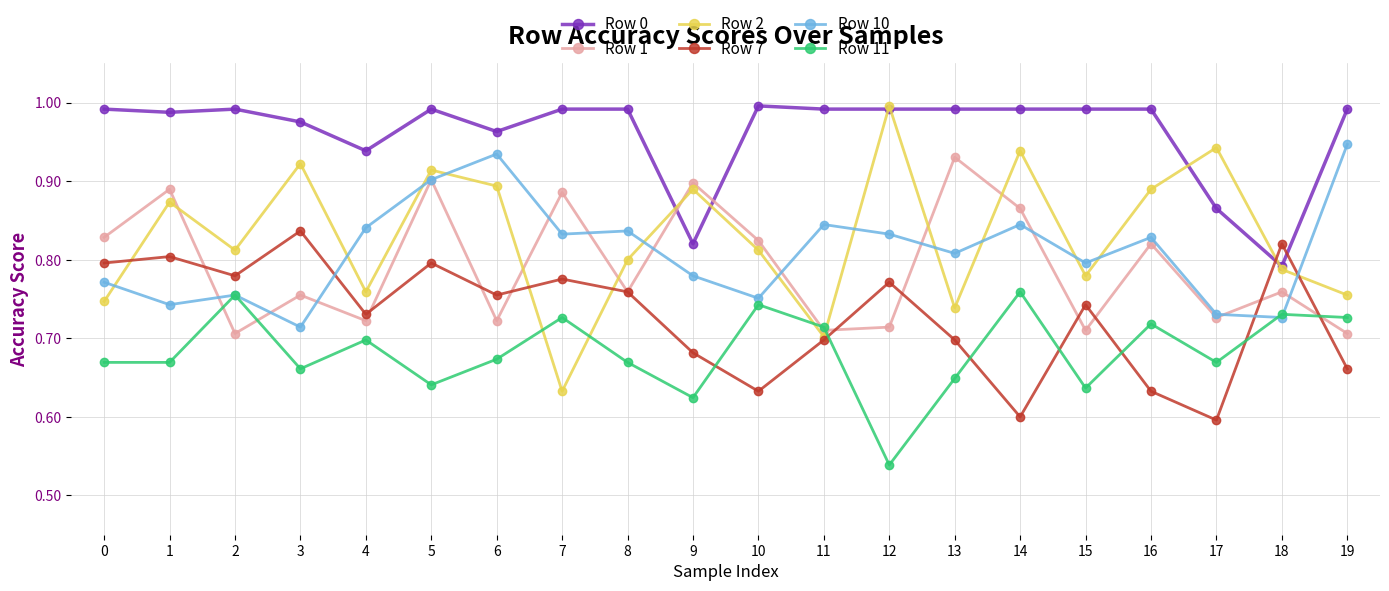

Where is Row 0 nearest to the value 0?

18